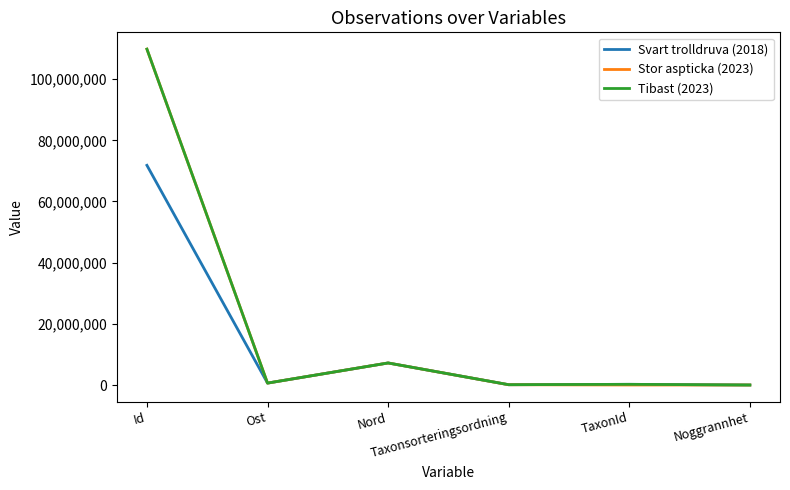

At which label does Stor aspticka (2023) first exceed 623972?

Id